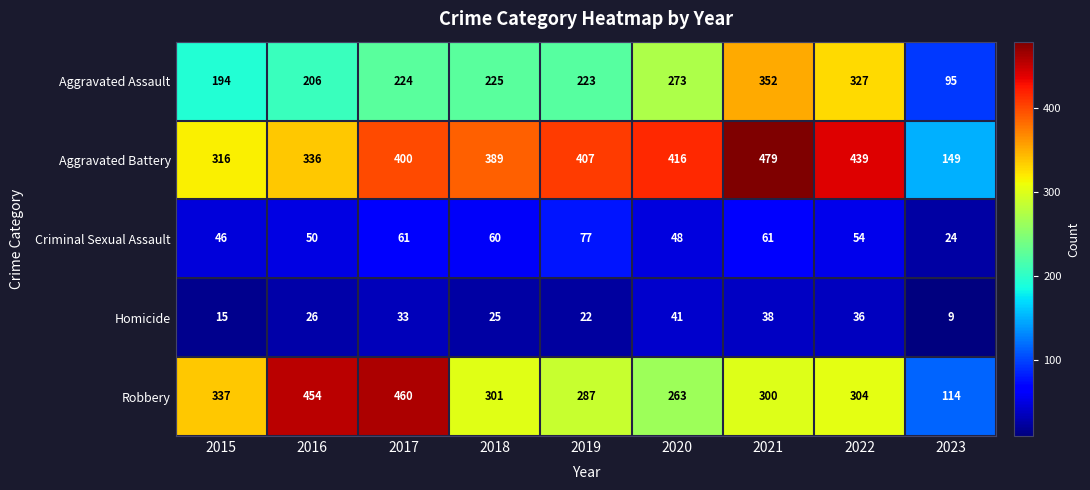

True or false: Criminal Sexual Assault has a value of 77 at 2019.

True